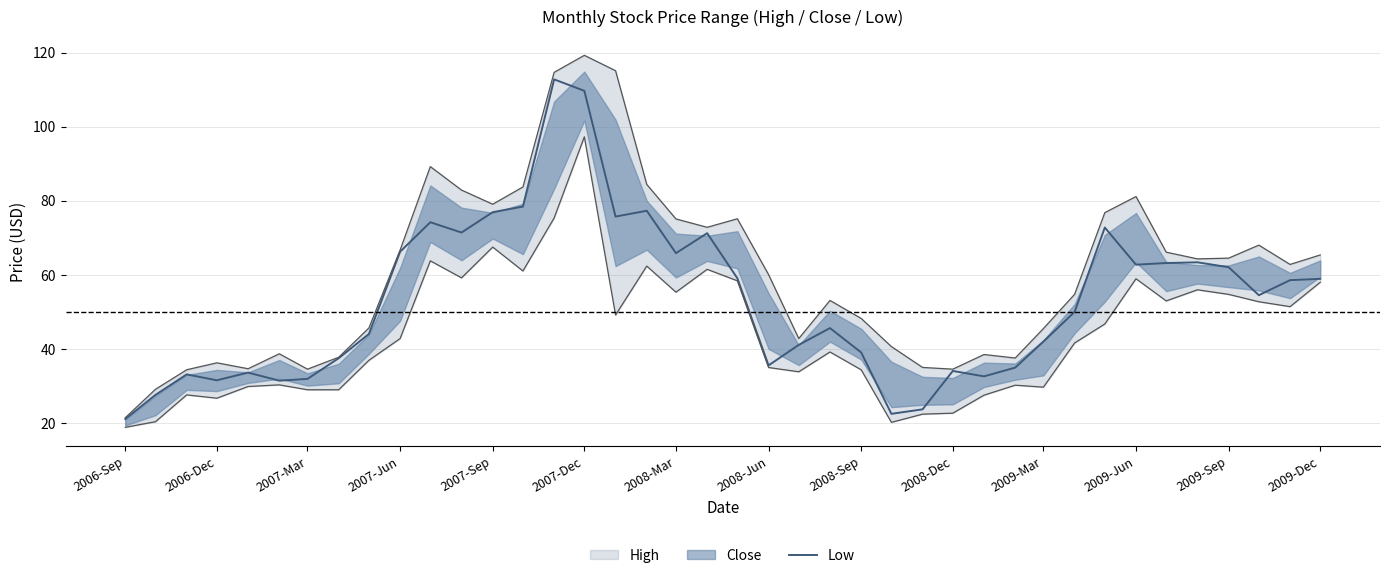

The Low series shows 31.8 at 2007-Mar. True or false?

True